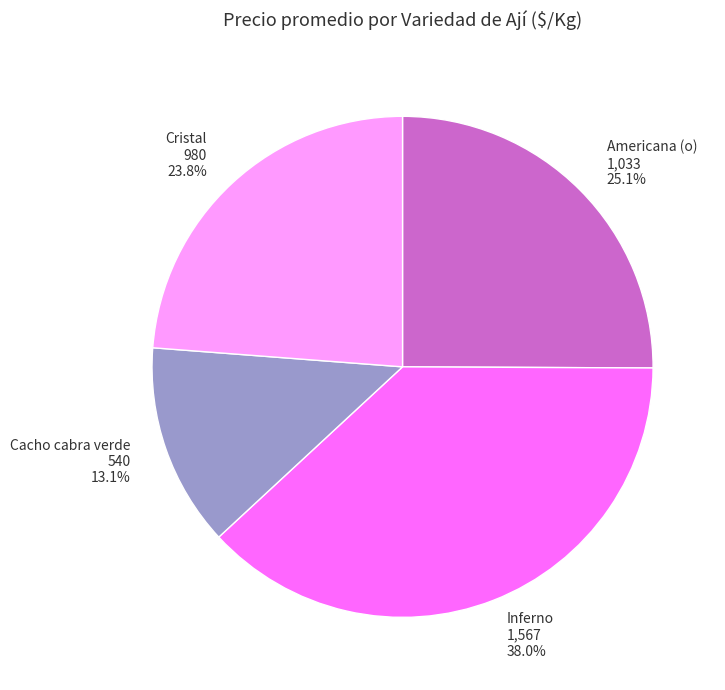

What is the smallest slice in the pie chart?

Cacho cabra verde